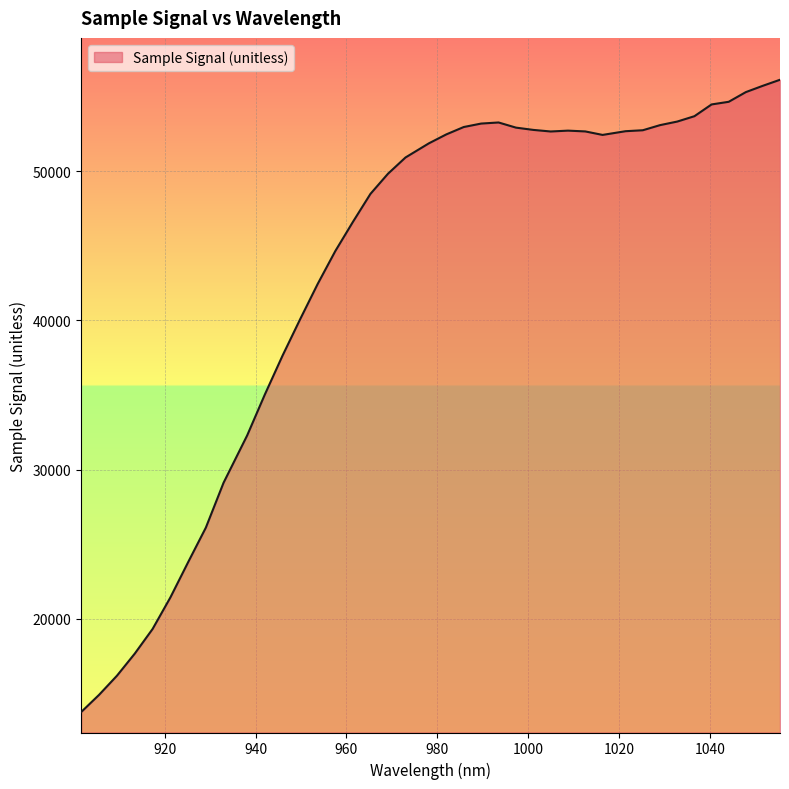

What is the difference between the maximum and minimum values?

42379